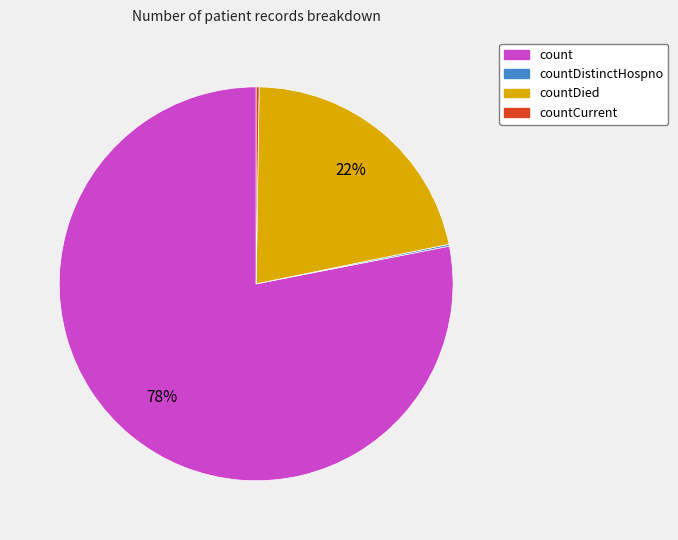

To the nearest percent, what is the difference between the largest and smallest slice percentages?

78%